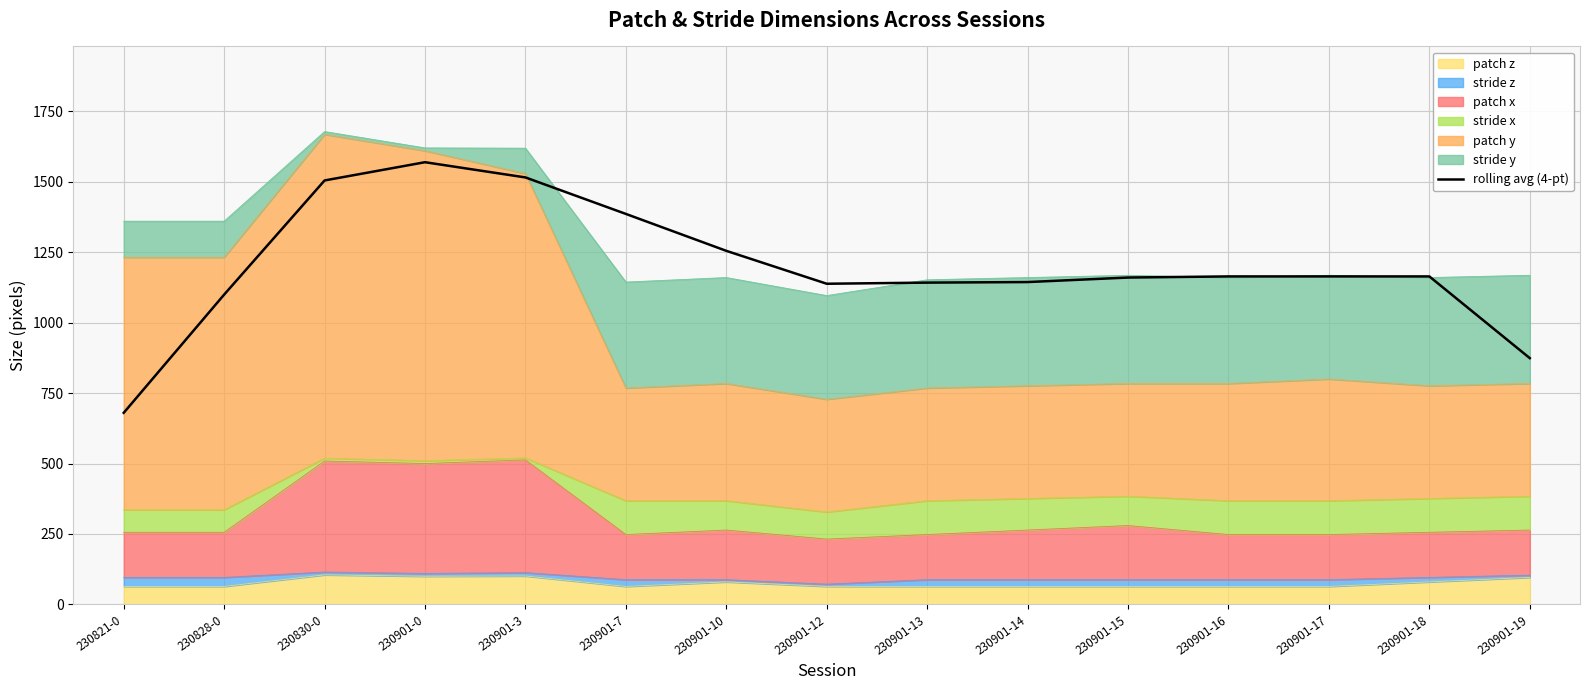

What is the change in value from 230901-0 to 230901-18?

-405.2